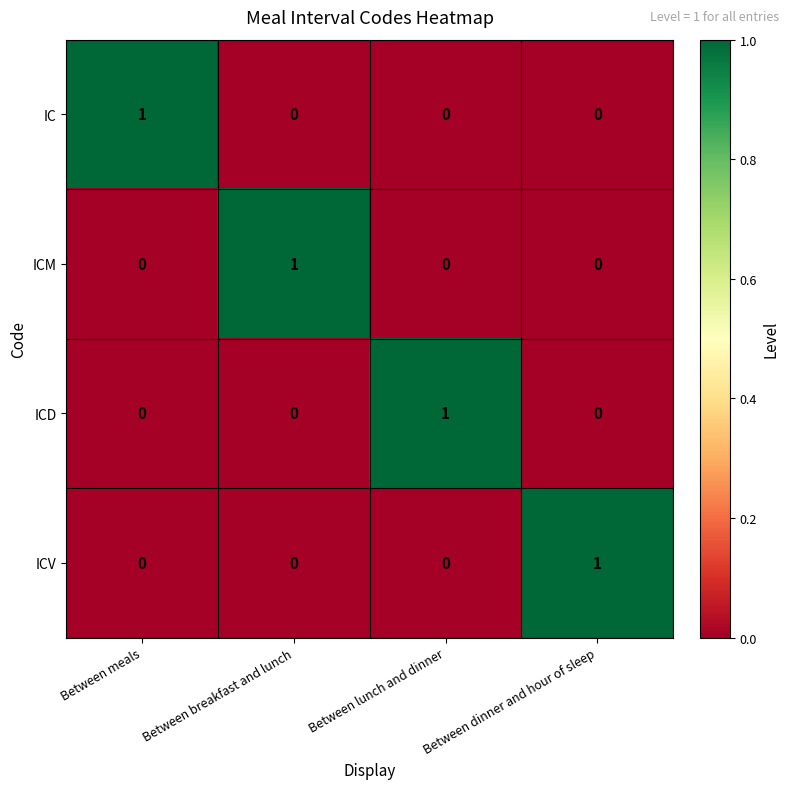

At how many categories does at least one series exceed 0?

4